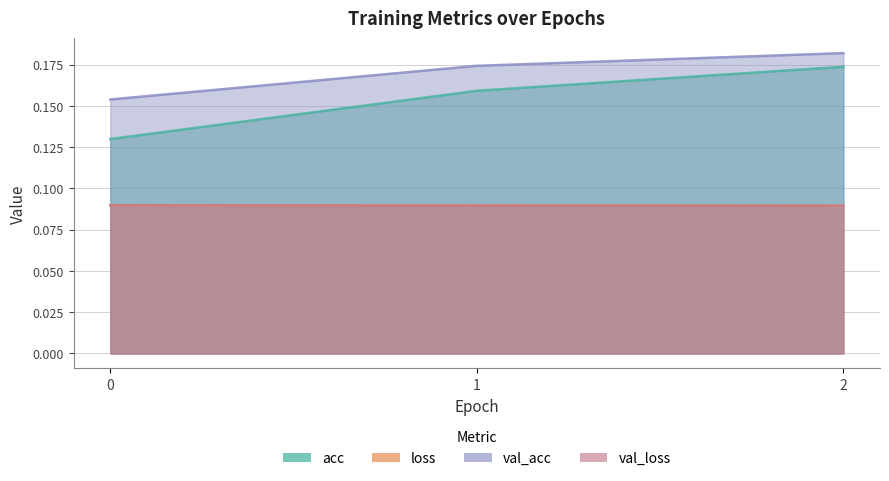

Read the val_loss value at 1.

0.1